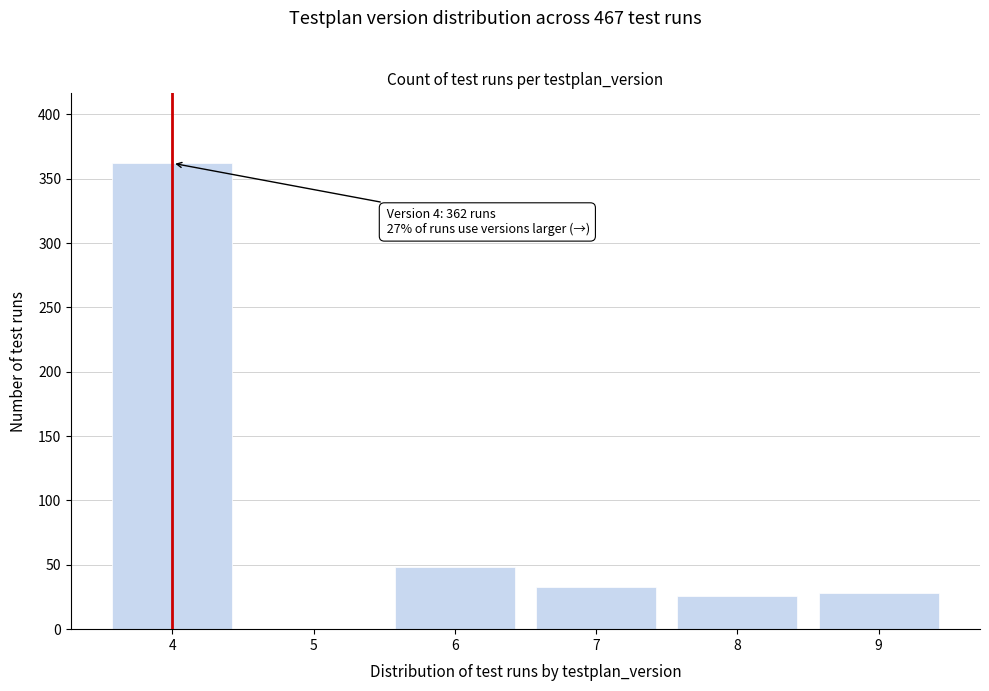

Which range on the x-axis has the tallest bar?

3.5 to 4.5